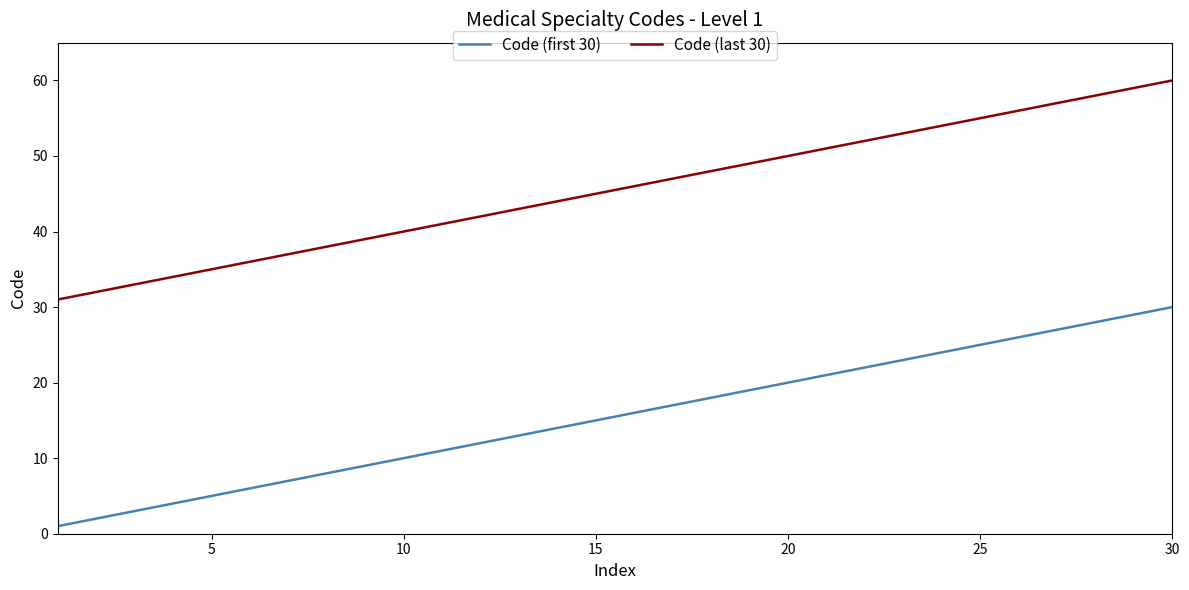

Which series has the largest total across all categories?

Code (last 30)